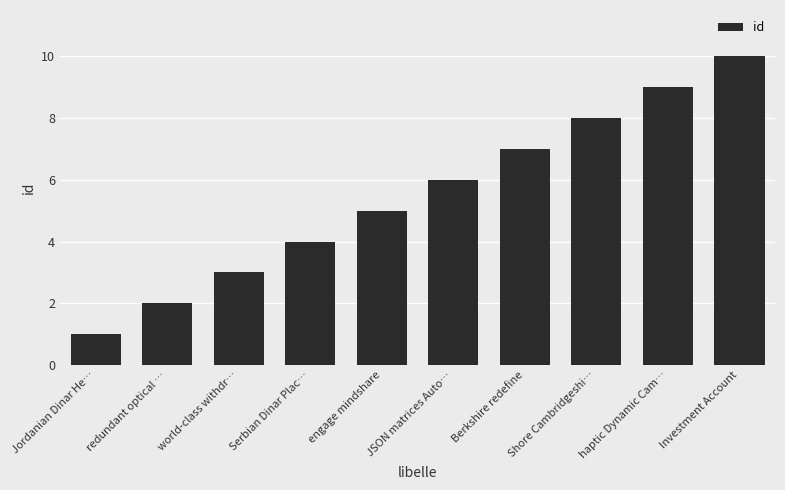

Does the chart contain stacked bars?

No